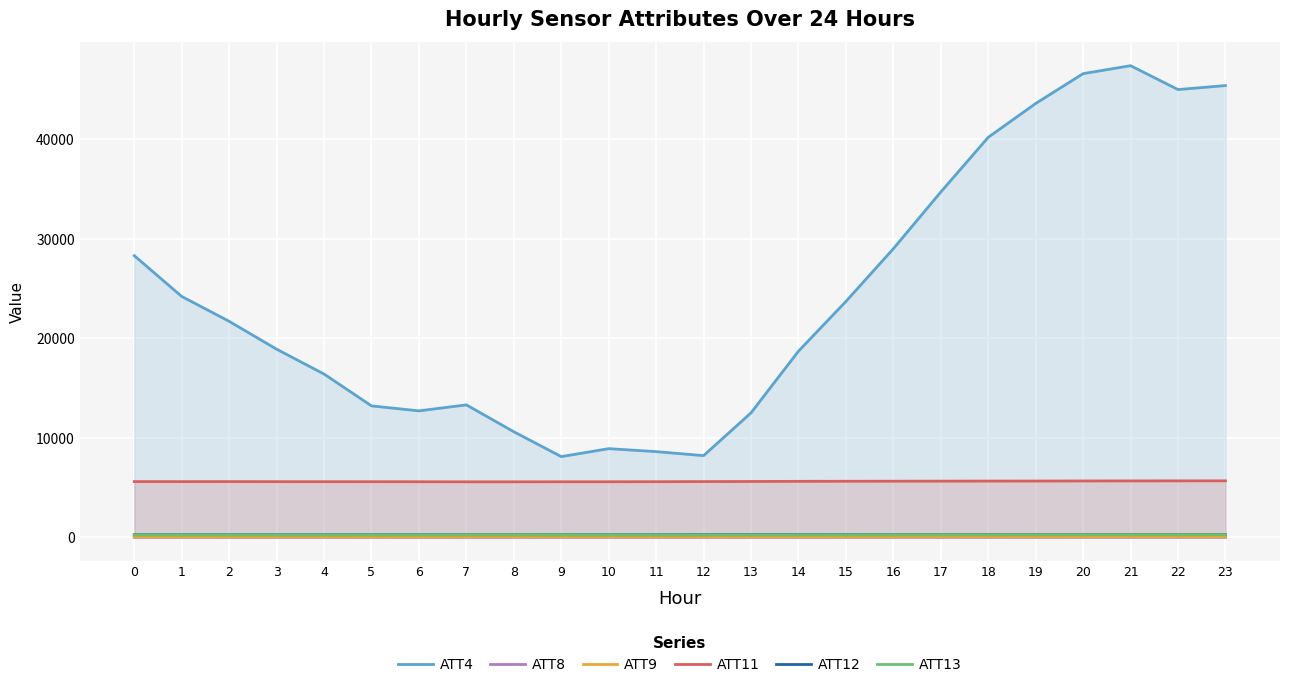

What is the sum of all ATT12 values?

6070.8